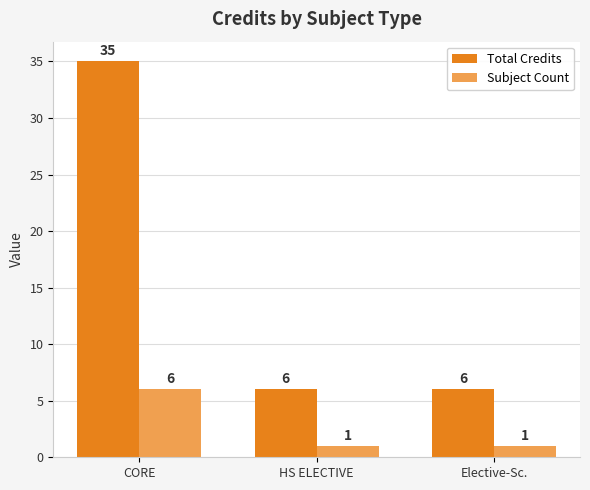

At which category does the chart reach its peak across all series?

CORE